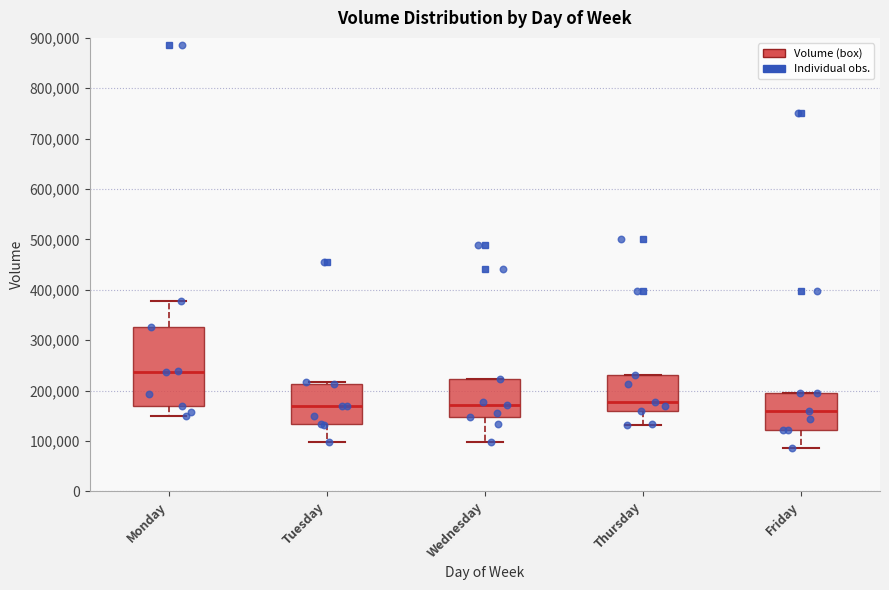

Reading left to right, transcribe this box plot: for each box, give where its median line is, the range the box spans, and where its two whiskers end, as read against the y-axis. The values are not printed on the chart, so give them approximately, as read against the axis.

Monday: median 240000, box 170000 to 330000, whiskers 150000 to 380000
Tuesday: median 170000, box 130000 to 210000, whiskers 100000 to 220000
Wednesday: median 170000, box 150000 to 220000, whiskers 100000 to 220000
Thursday: median 180000, box 160000 to 230000, whiskers 130000 to 230000
Friday: median 160000, box 120000 to 190000, whiskers 90000 to 190000